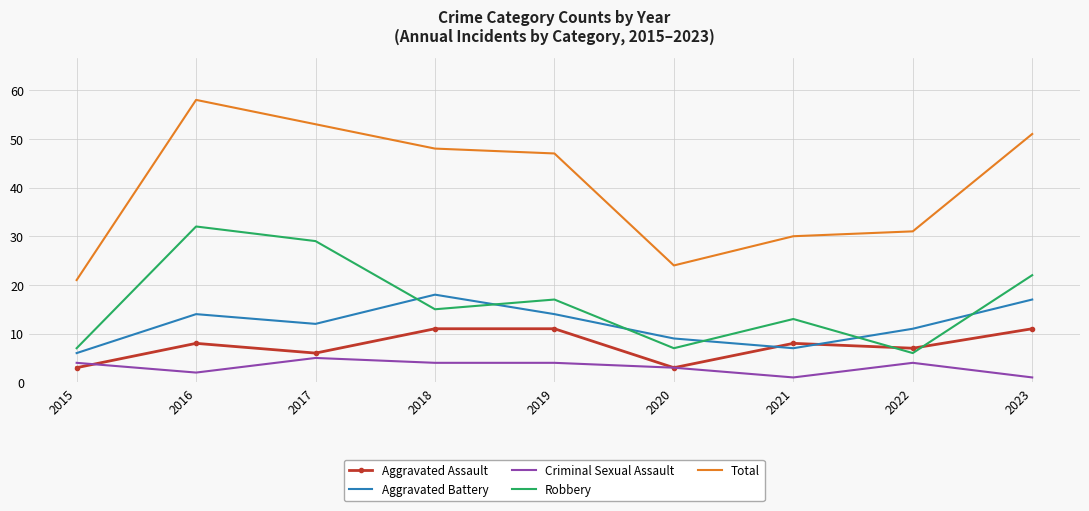

What is the difference between the maximum and minimum values in the Robbery series?

26